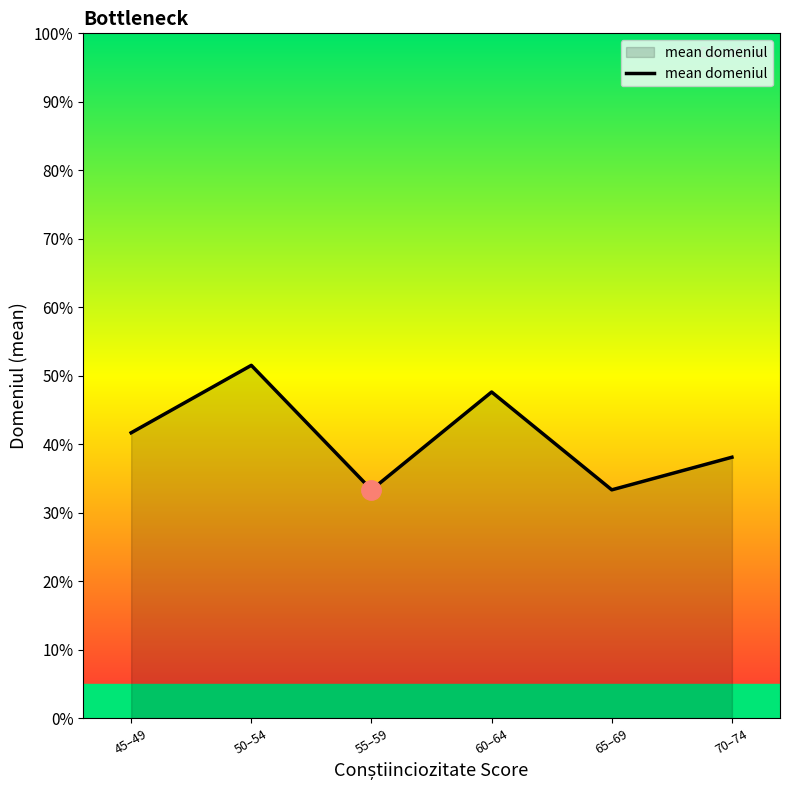

Where is the first local maximum?

50–54